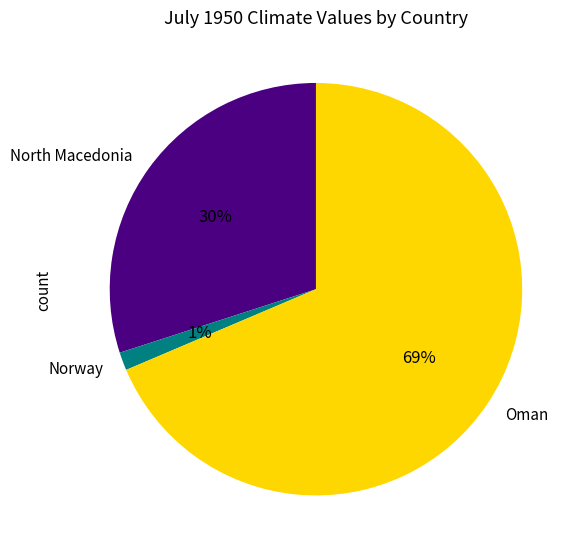

To the nearest percent, what is the difference between the North Macedonia and Oman slice percentages?

39%